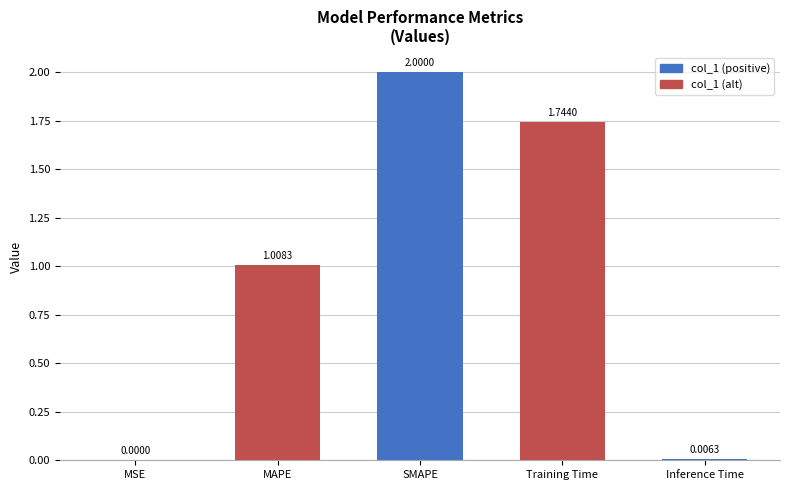

Where does the data first go above 1?

MAPE